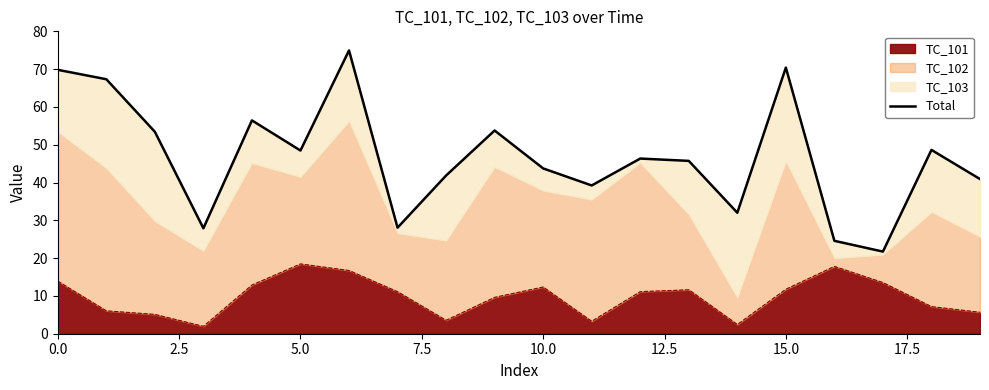

How many lines are shown in the chart?

1